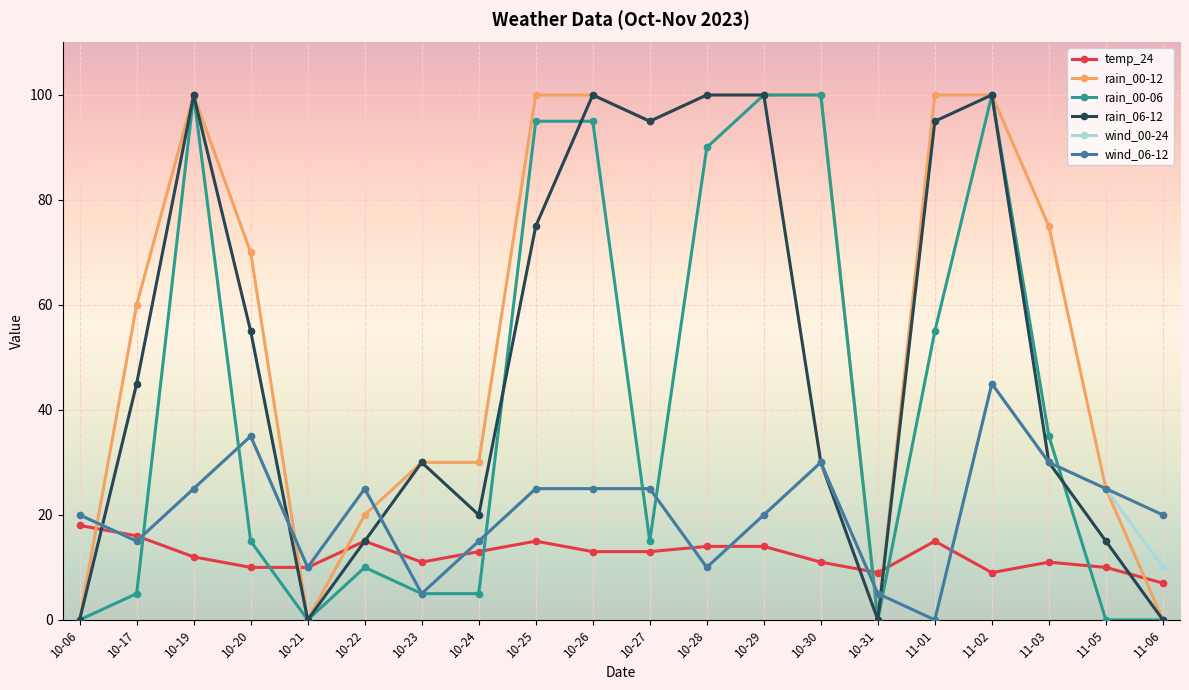

What is the maximum value shown in the chart?

100